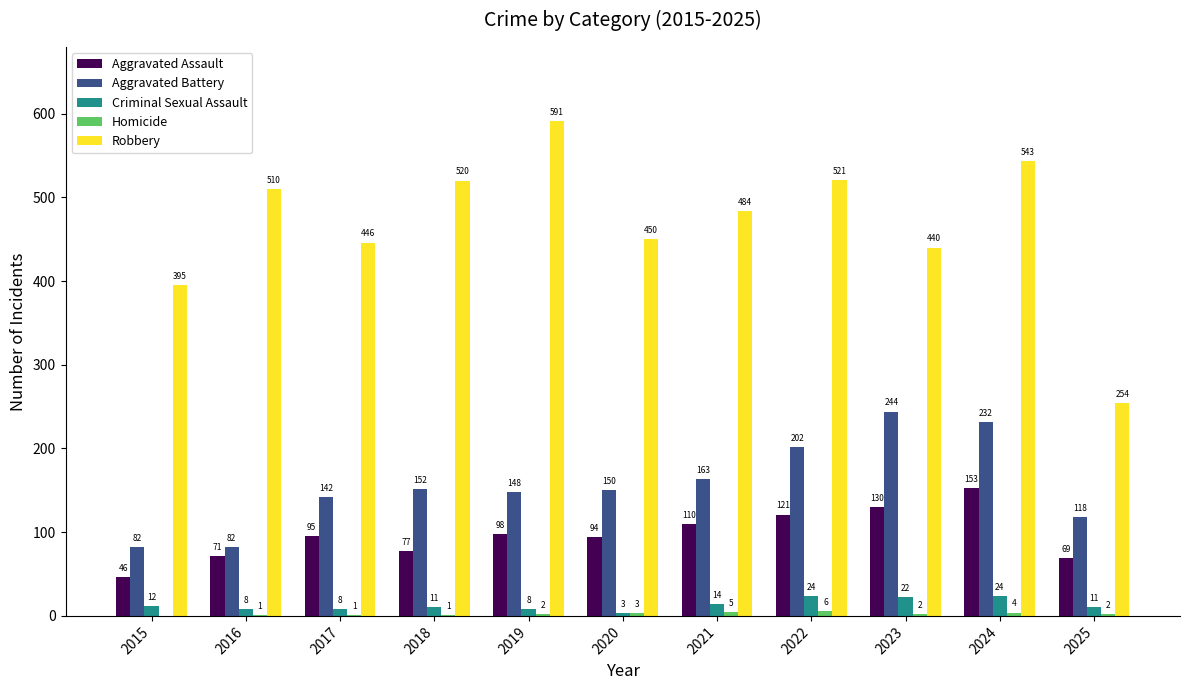

Is it true that Robbery equals 356 at 2019?

False